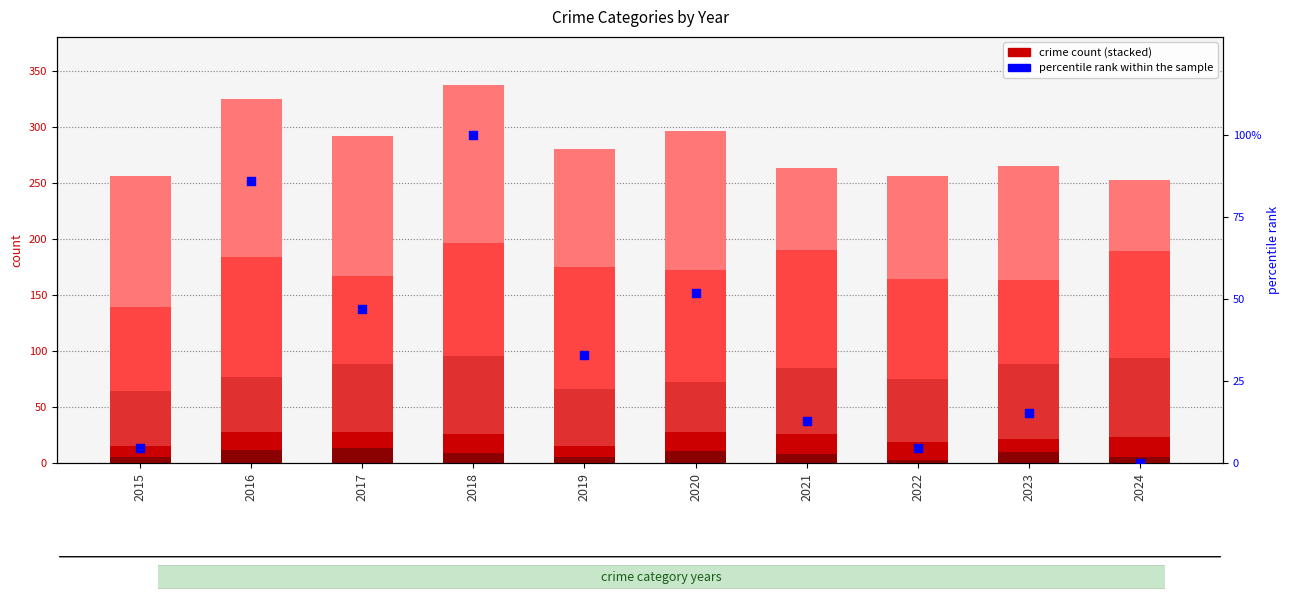

Which series has the largest total across all categories?

Robbery